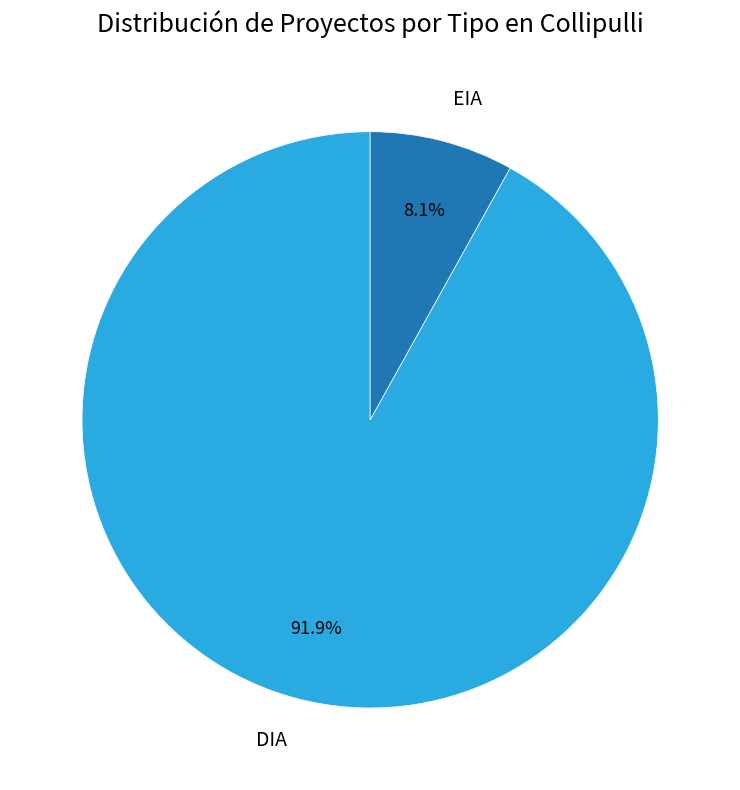

The EIA slice represents 8% of the pie. True or false?

True